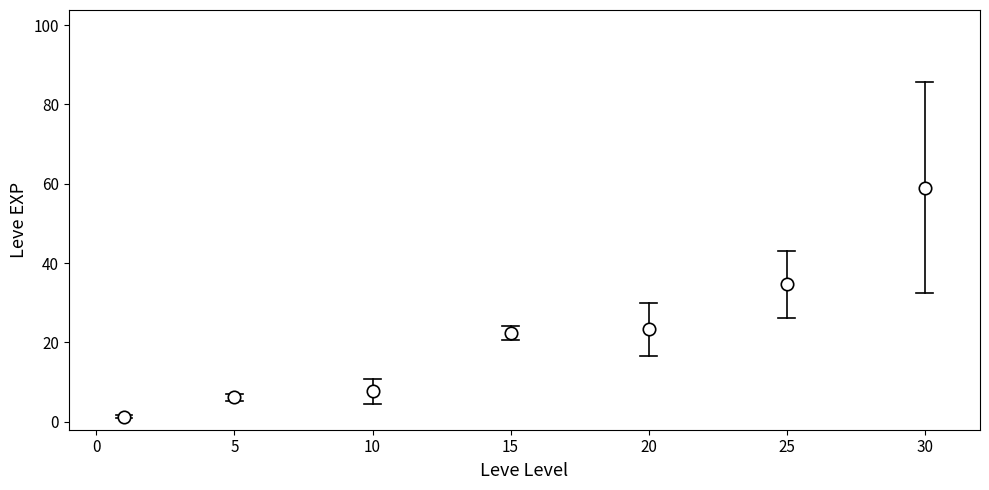

What Y value in the scatter plot is closest to 30?

34.7